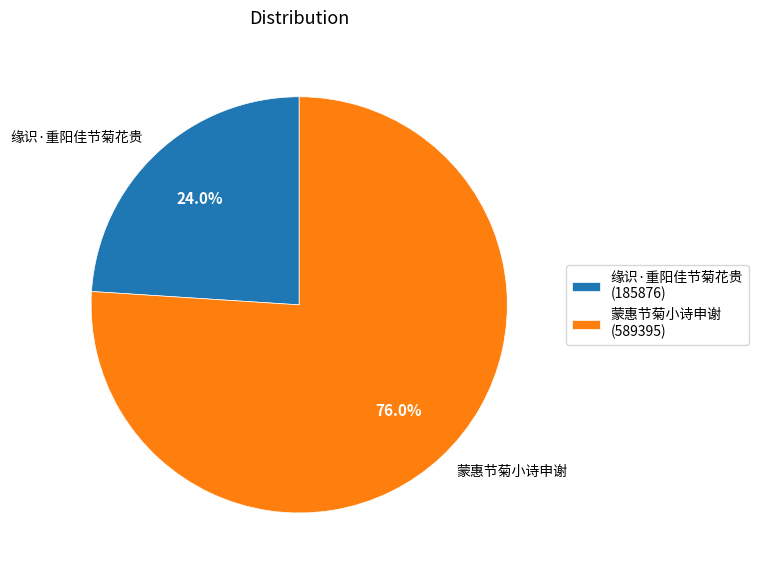

What is the smallest slice in the pie chart?

缘识·重阳佳节菊花贵